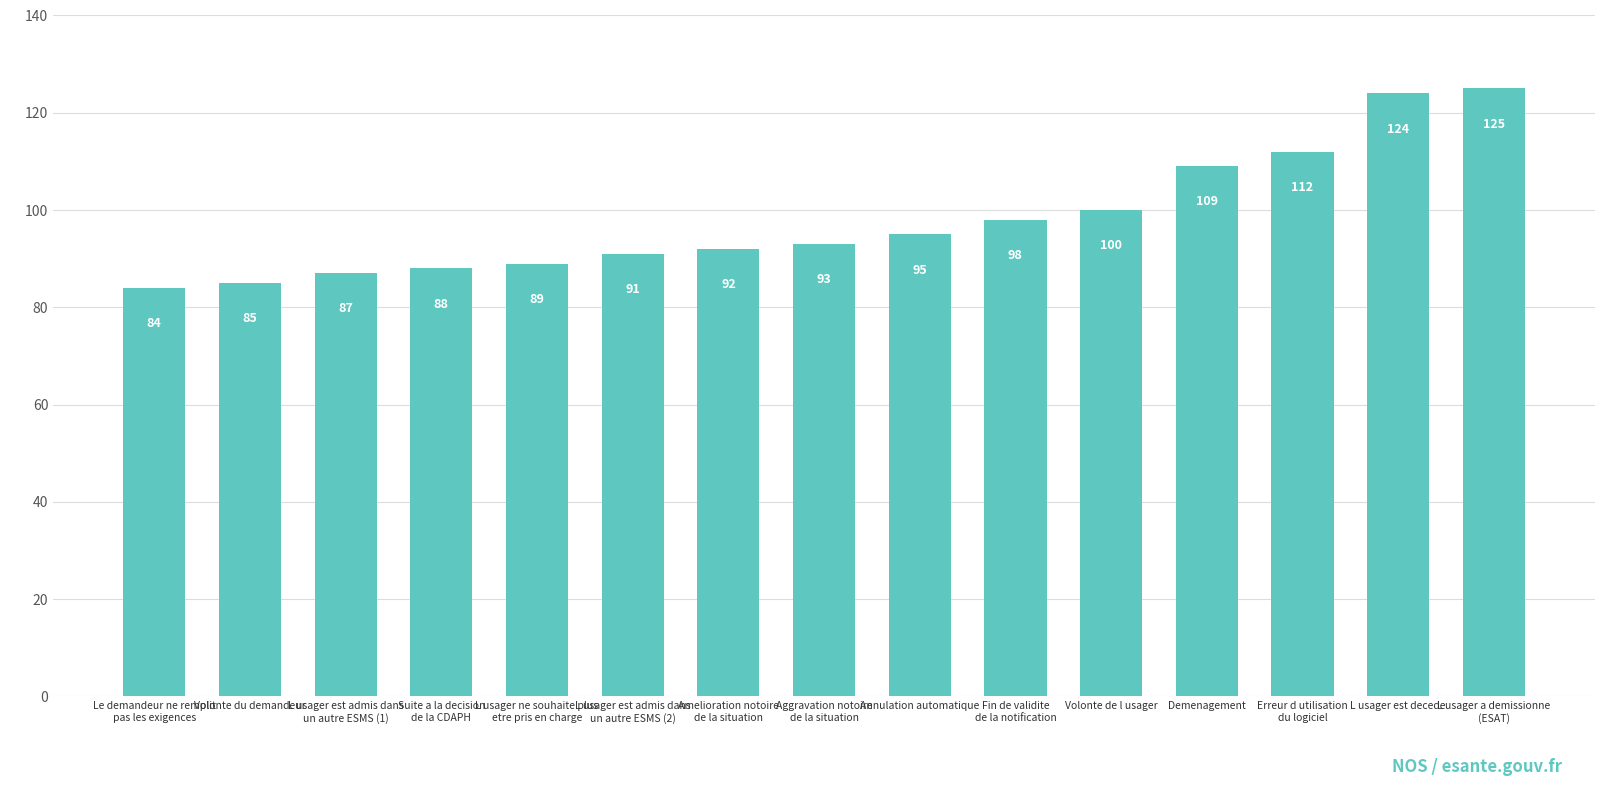

What position from the right is Volonte de l usager?

5